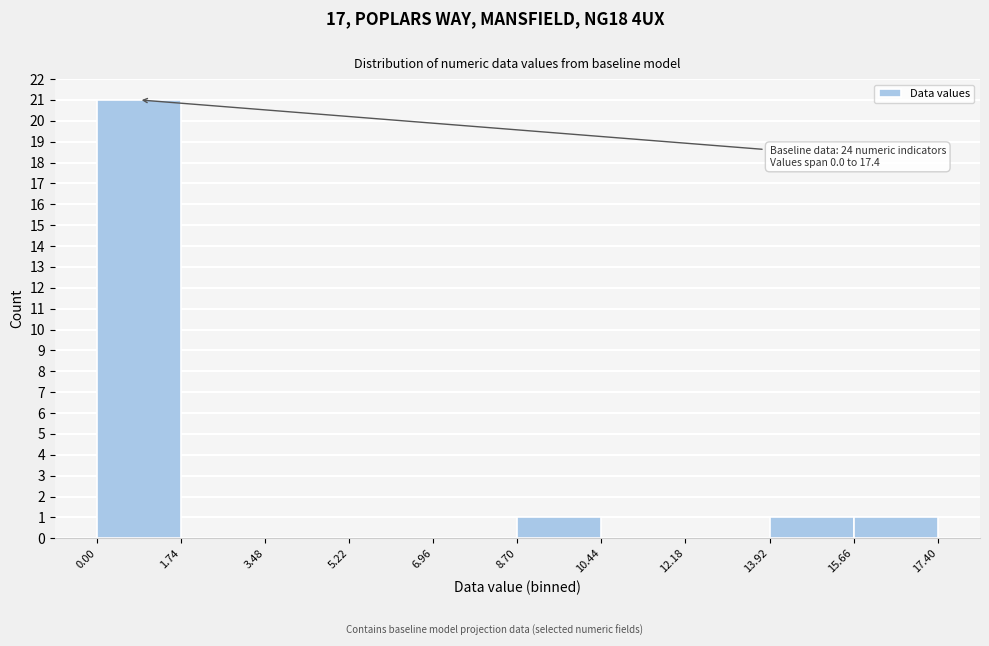

Over which range of the x-axis is the bar tallest?

0.00 to 1.74